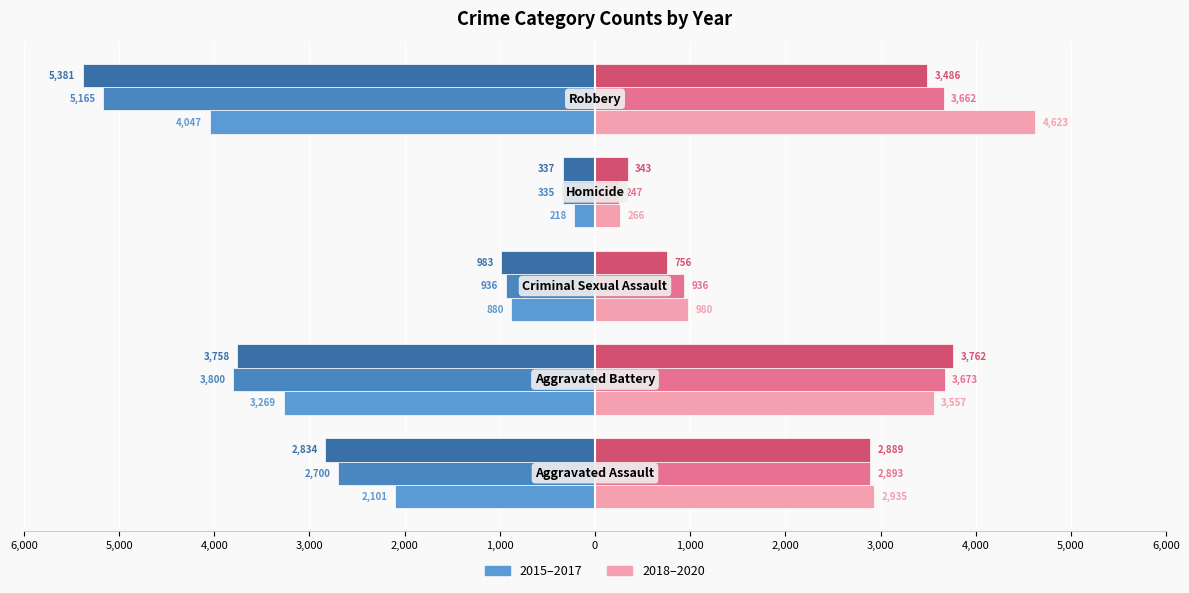

Count the number of categories in the chart.

5